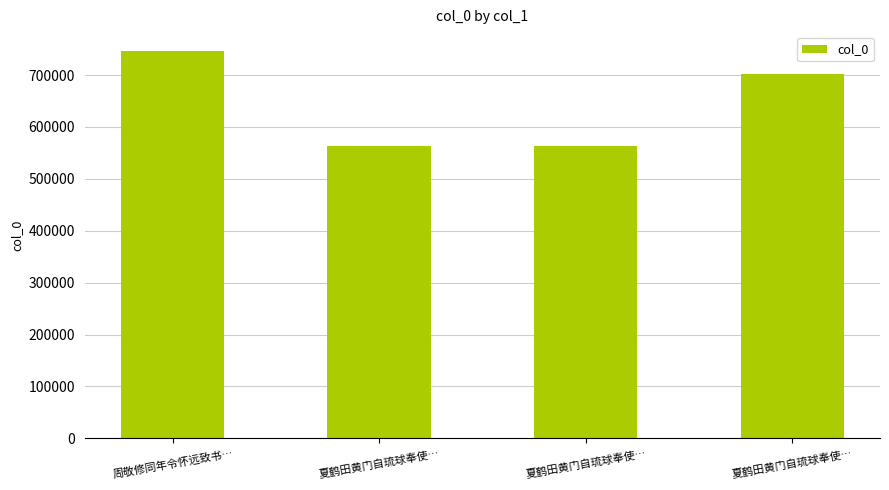

Count the number of data series in this chart.

1